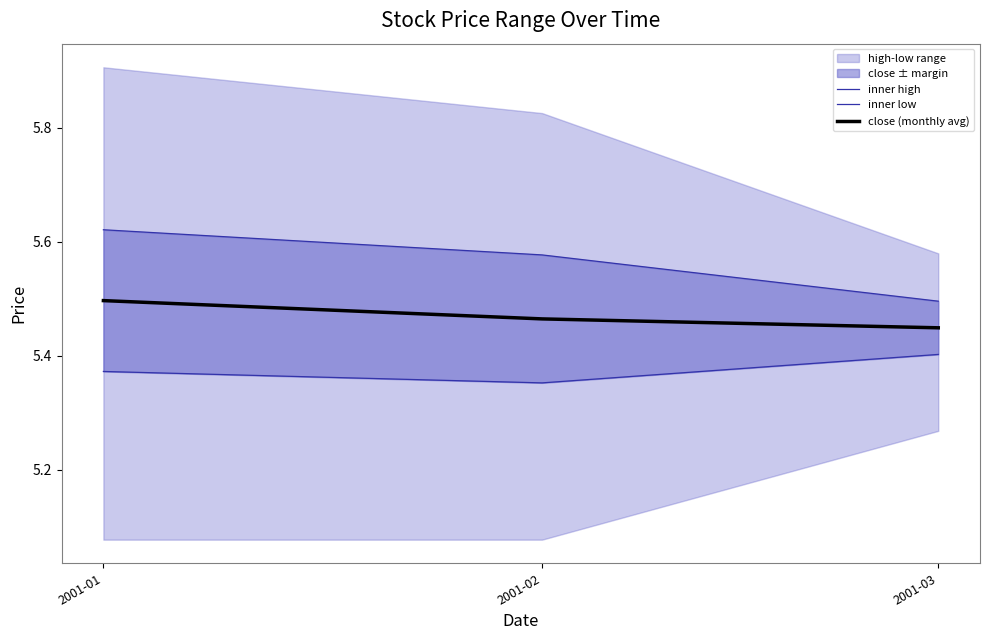

What is the average value of the inner high series?

5.6